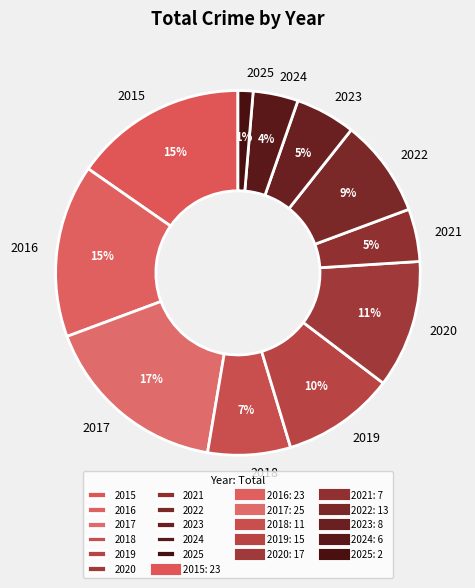

Which slice is the smallest?

2025